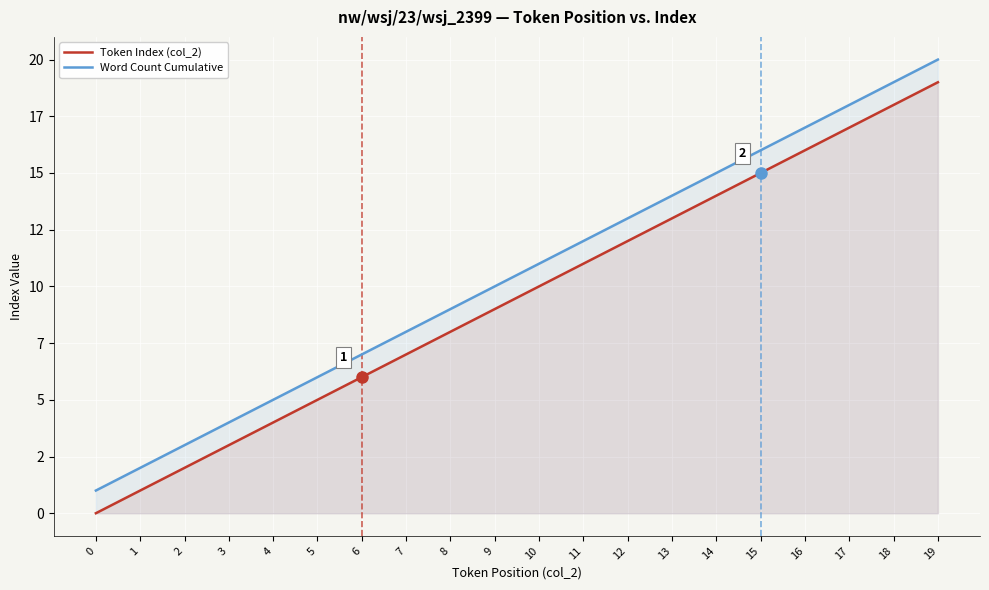

True or false: Token Index (col_2) has a value of 2 at 4.

False